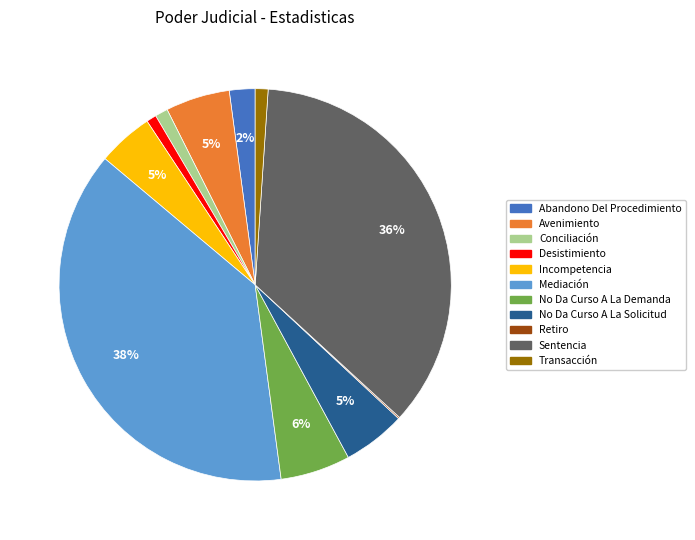

To the nearest percent, what portion does Sentencia represent?

36%